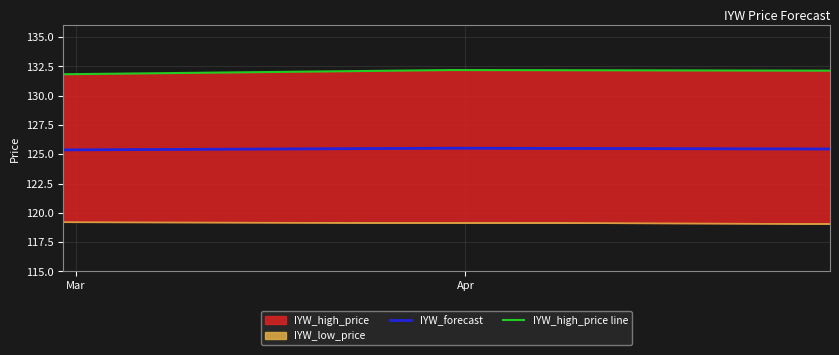

Which series has the largest total across all categories?

IYW_high_price line